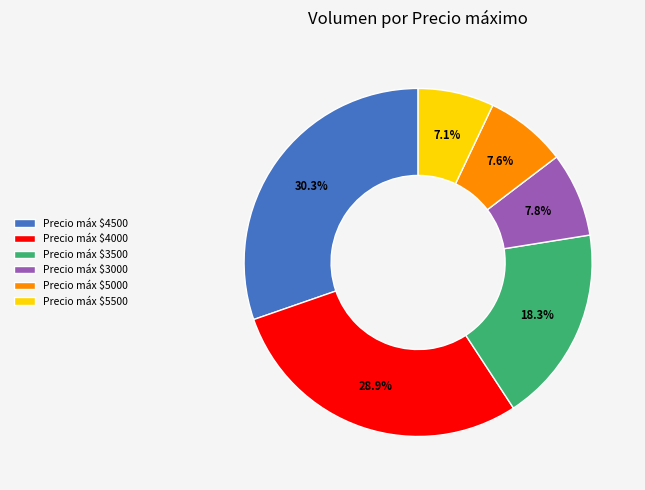

Which slice is the smallest?

Precio máx $5500